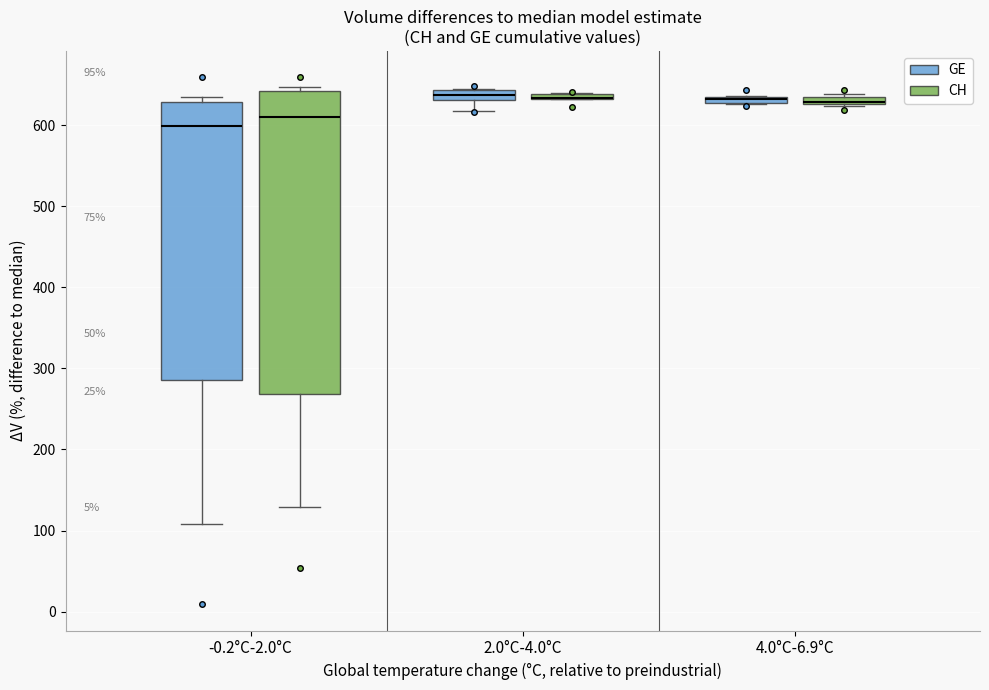

Comparing the boxes themselves (not the whiskers), which one is the tallest?

-0.2°C-2.0°C (CH)